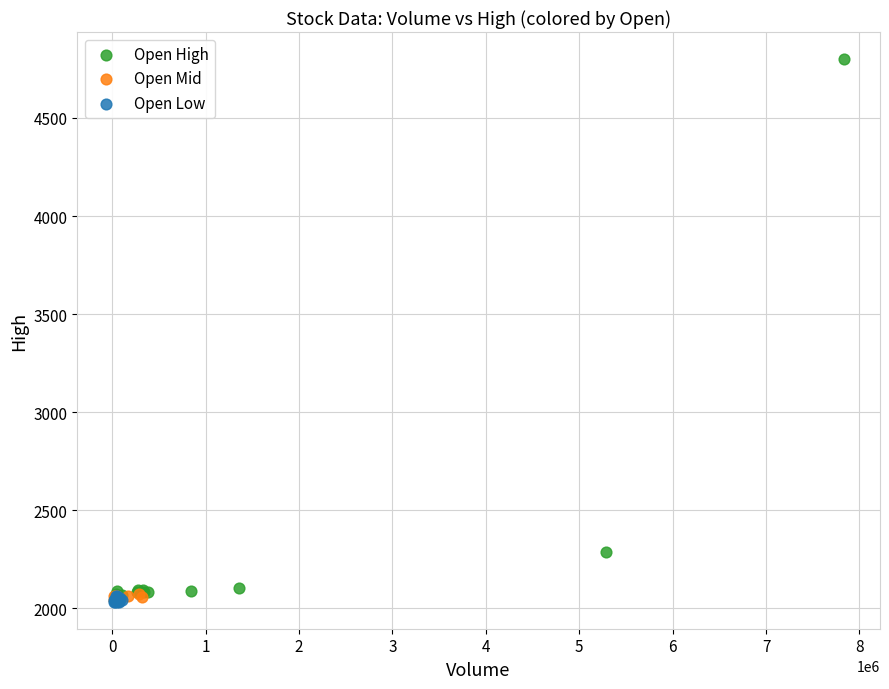

Which series reaches the maximum Y coordinate?

Open High